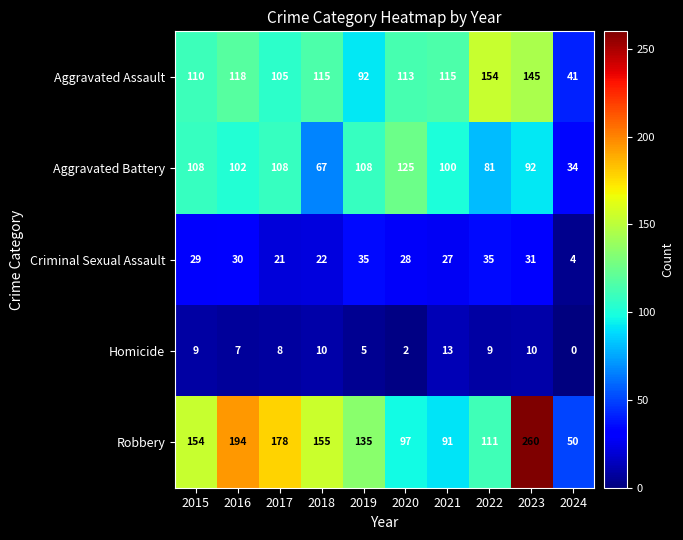

What is the sum of the Aggravated Battery values at 2020 and 2021?

225